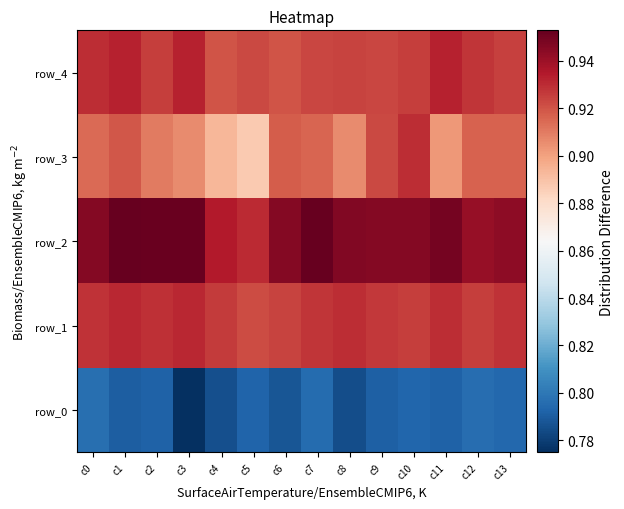

What is the total value across all series at c3?

4.5